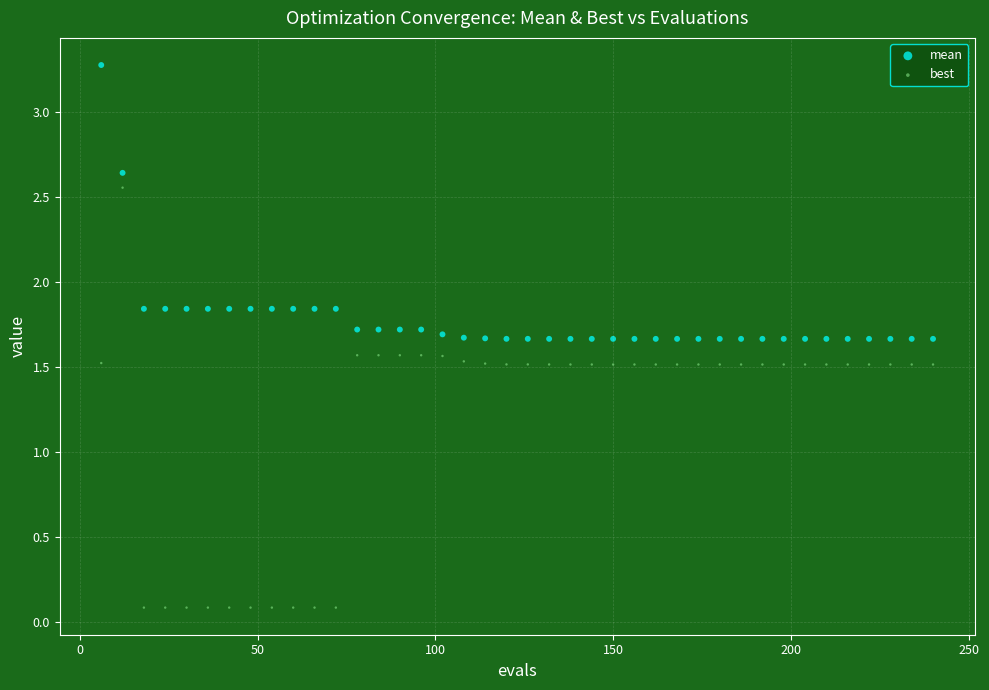

Across all data points, what is the range of X values (max minus min)?

234.0